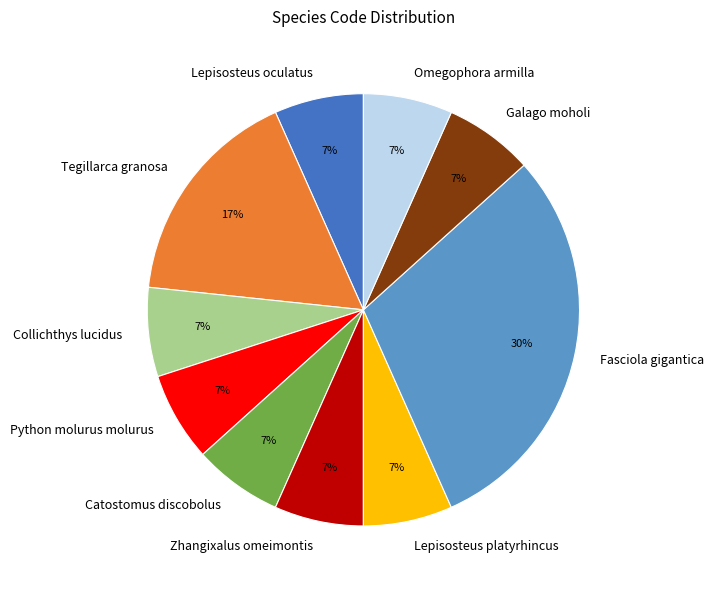

Approximately how many times larger is the value at Collichthys lucidus compared to Zhangixalus omeimontis?

1.0